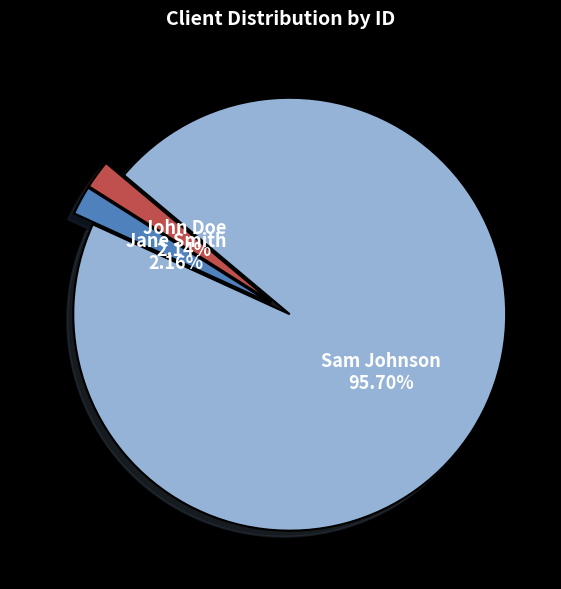

Is Sam Johnson the majority of the pie?

Yes